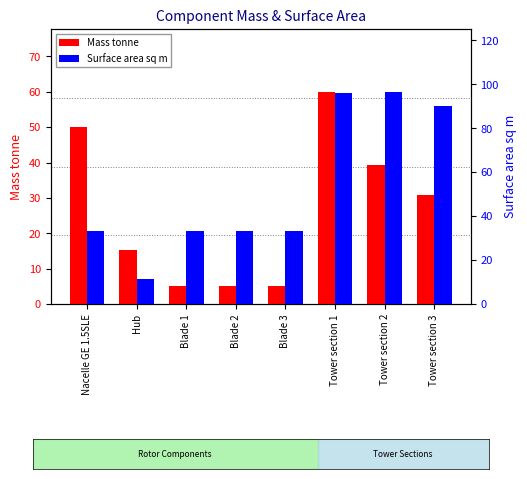

What position from the right is Blade 3?

4